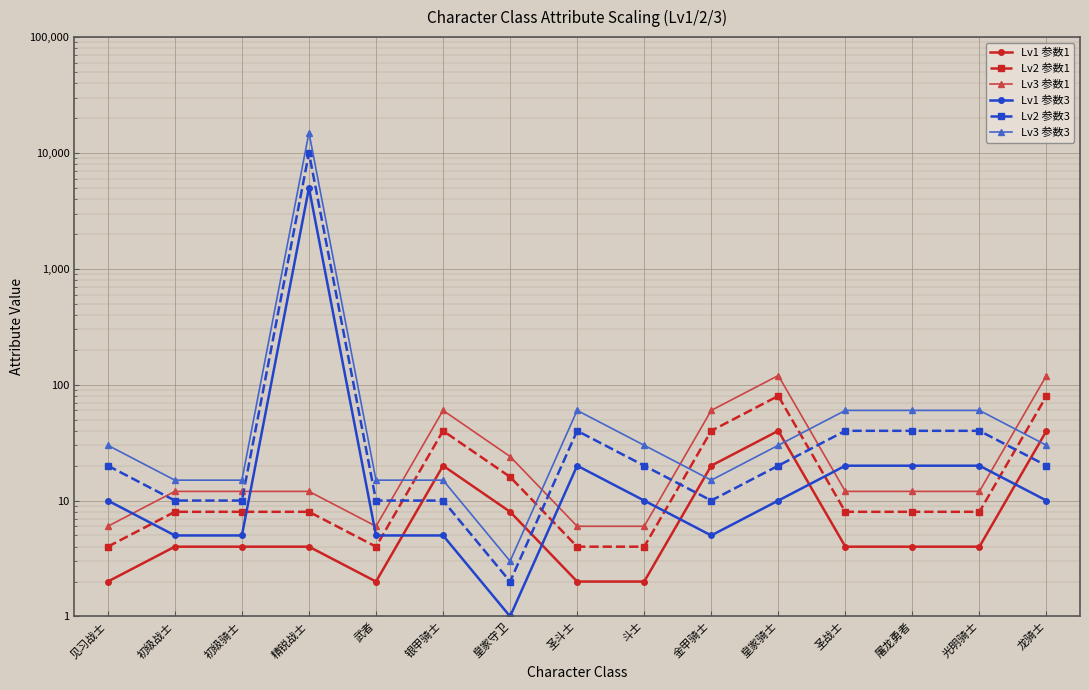

Reading left to right, transcribe all the data shown in this chart.

Lv1 参数1: 2	4	4	4	2	20	8	2	2	20	40	4	4	4	40
Lv2 参数1: 4	8	8	8	4	40	16	4	4	40	80	8	8	8	80
Lv3 参数1: 6	12	12	12	6	60	24	6	6	60	120	12	12	12	120
Lv1 参数3: 10	5	5	5000	5	5	1	20	10	5	10	20	20	20	10
Lv2 参数3: 20	10	10	10000	10	10	2	40	20	10	20	40	40	40	20
Lv3 参数3: 30	15	15	15000	15	15	3	60	30	15	30	60	60	60	30